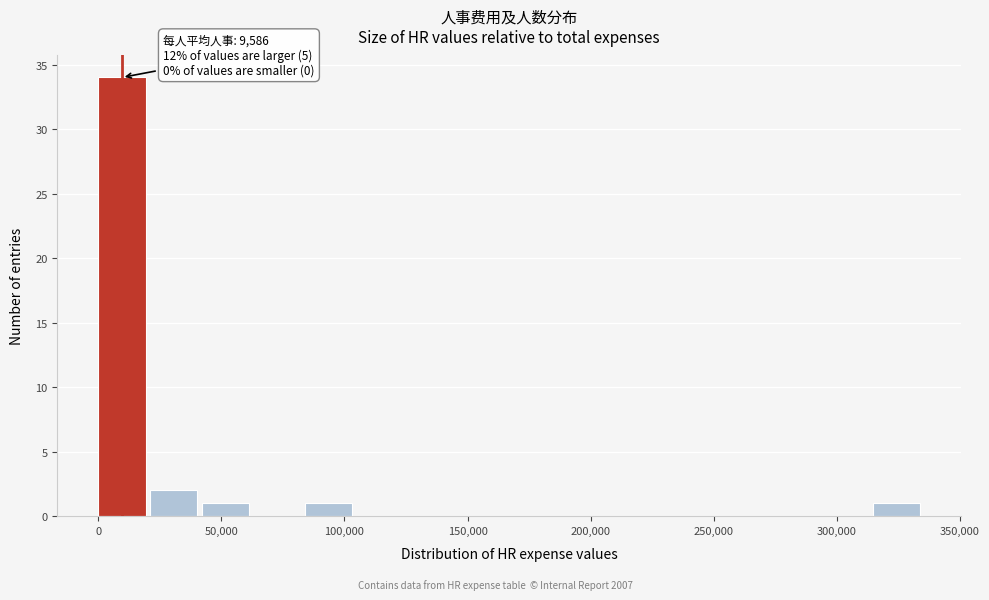

Over which range of the x-axis is the bar tallest?

0 to 20000